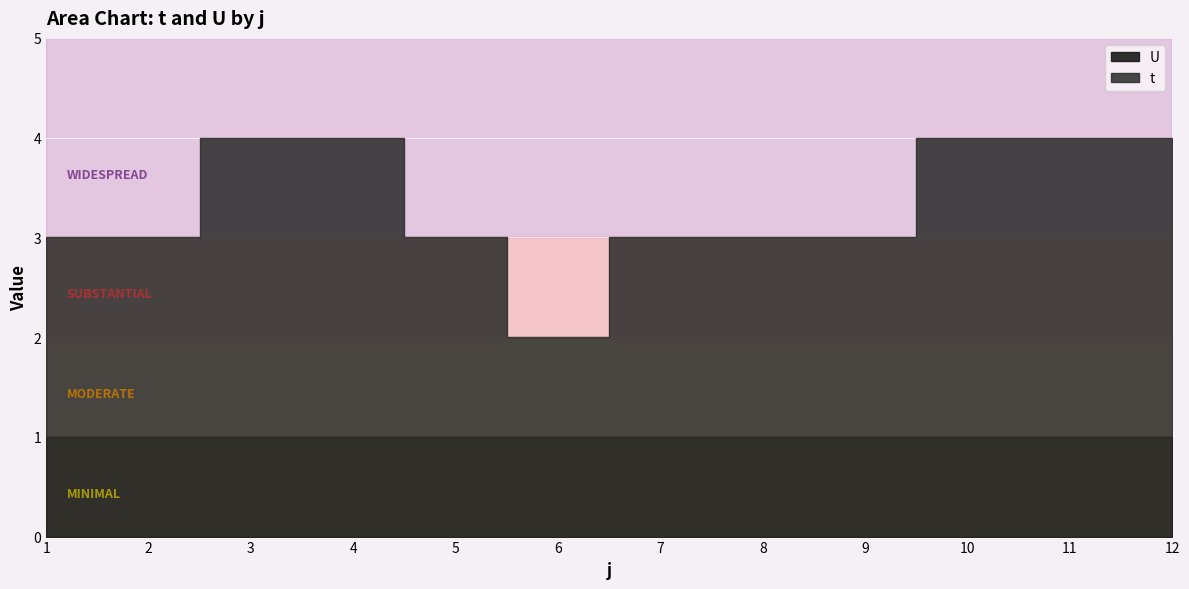

What is the difference between the maximum and minimum values in the t series?

2